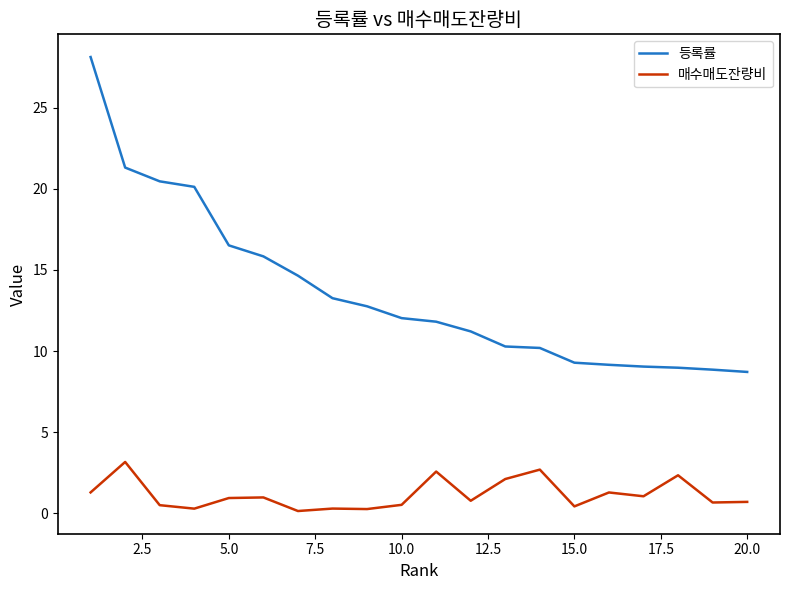

True or false: 매수매도잔량비 and 등록률 cross at least once.

False